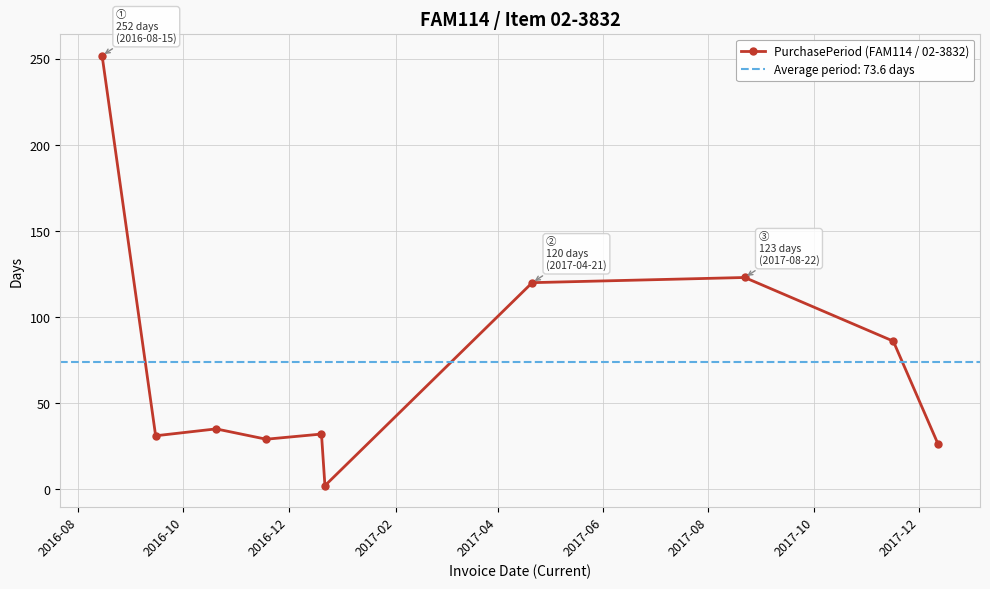

What is the sum of all values?

736